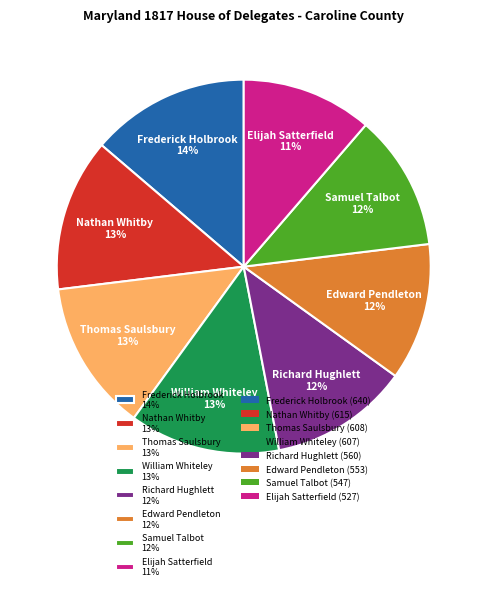

To the nearest percent, what is the combined percentage of Thomas Saulsbury and Richard Hughlett?

25%